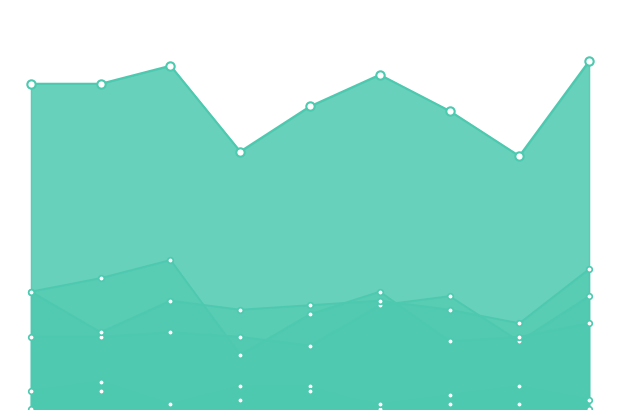

How many data points does each series have?

9